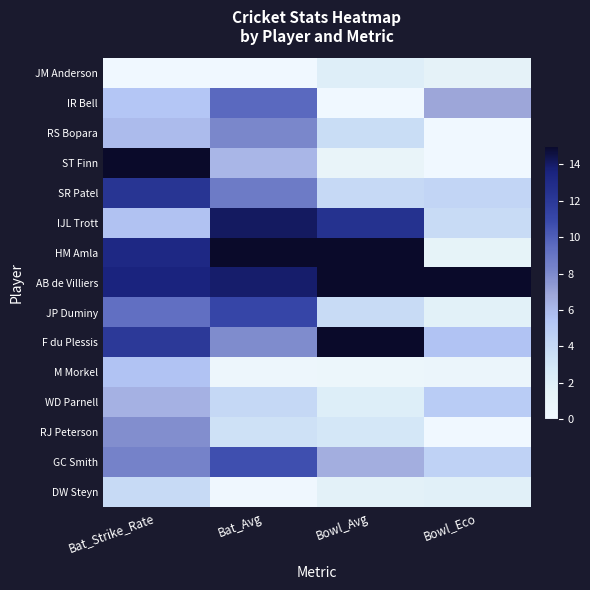

Reading left to right, extract all data points from this chart.

JM Anderson: Bat_Strike_Rate=0.0	Bat_Avg=0.0	Bowl_Avg=2.1	Bowl_Eco=1.6
IR Bell: Bat_Strike_Rate=5.4	Bat_Avg=9.6	Bowl_Avg=0.0	Bowl_Eco=6.9
RS Bopara: Bat_Strike_Rate=5.9	Bat_Avg=8.1	Bowl_Avg=3.7	Bowl_Eco=0.0
ST Finn: Bat_Strike_Rate=15.0	Bat_Avg=6.1	Bowl_Avg=1.1	Bowl_Eco=0.0
SR Patel: Bat_Strike_Rate=12.2	Bat_Avg=8.7	Bowl_Avg=4.0	Bowl_Eco=4.3
IJL Trott: Bat_Strike_Rate=5.6	Bat_Avg=14.1	Bowl_Avg=12.5	Bowl_Eco=3.9
HM Amla: Bat_Strike_Rate=13.2	Bat_Avg=15.0	Bowl_Avg=15.0	Bowl_Eco=1.5
AB de Villiers: Bat_Strike_Rate=13.6	Bat_Avg=13.9	Bowl_Avg=15.0	Bowl_Eco=15.0
JP Duminy: Bat_Strike_Rate=9.3	Bat_Avg=11.1	Bowl_Avg=3.8	Bowl_Eco=1.8
F du Plessis: Bat_Strike_Rate=12.0	Bat_Avg=8.0	Bowl_Avg=15.0	Bowl_Eco=5.5
M Morkel: Bat_Strike_Rate=5.5	Bat_Avg=0.4	Bowl_Avg=0.7	Bowl_Eco=0.7
WD Parnell: Bat_Strike_Rate=6.3	Bat_Avg=4.1	Bowl_Avg=2.2	Bowl_Eco=4.9
RJ Peterson: Bat_Strike_Rate=7.8	Bat_Avg=3.4	Bowl_Avg=2.9	Bowl_Eco=0.0
GC Smith: Bat_Strike_Rate=8.3	Bat_Avg=10.7	Bowl_Avg=6.5	Bowl_Eco=4.5
DW Steyn: Bat_Strike_Rate=3.9	Bat_Avg=0.1	Bowl_Avg=1.7	Bowl_Eco=1.9